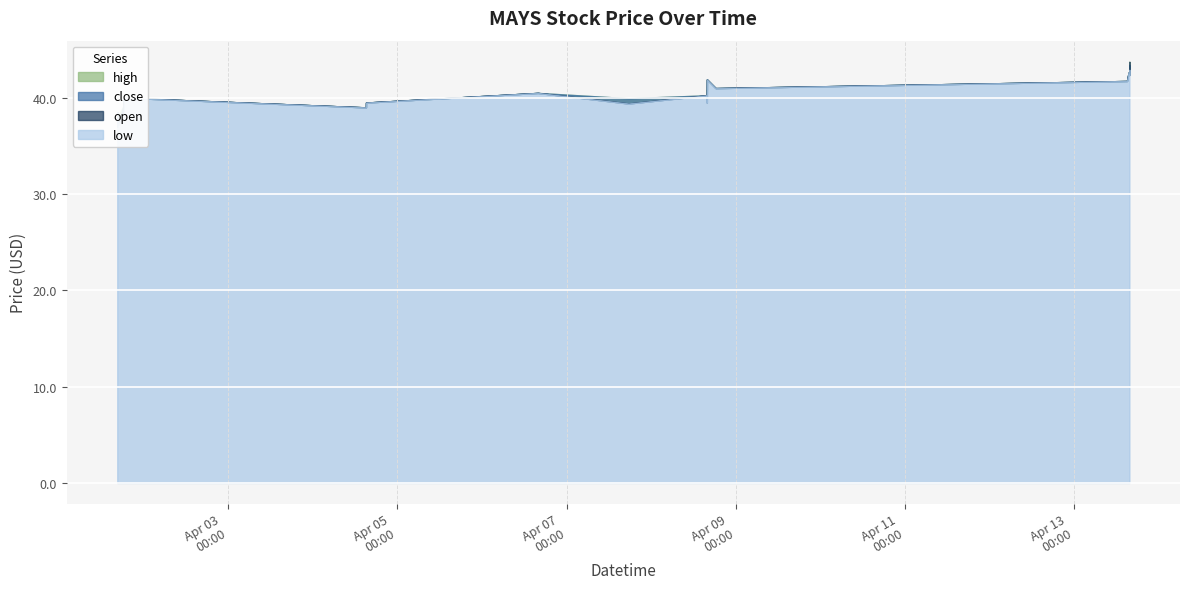

What is the sum of all low values?

809.7